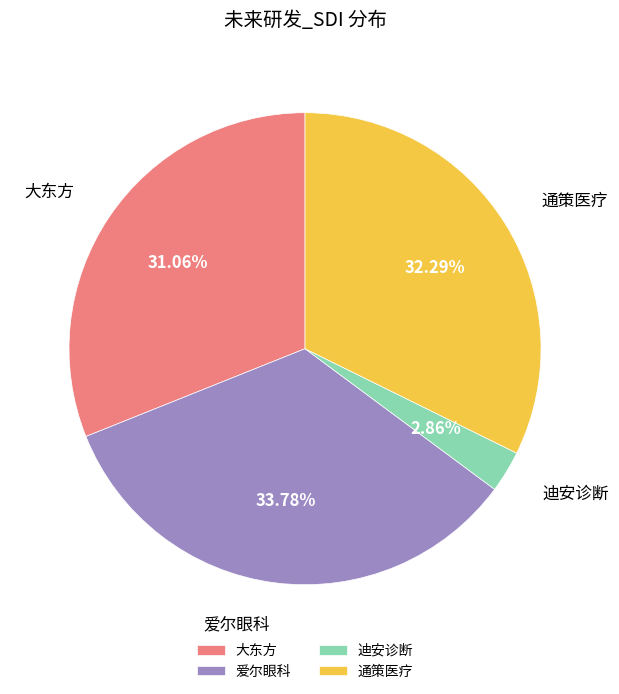

Rank the categories by value from lowest to highest.

迪安诊断, 大东方, 通策医疗, 爱尔眼科